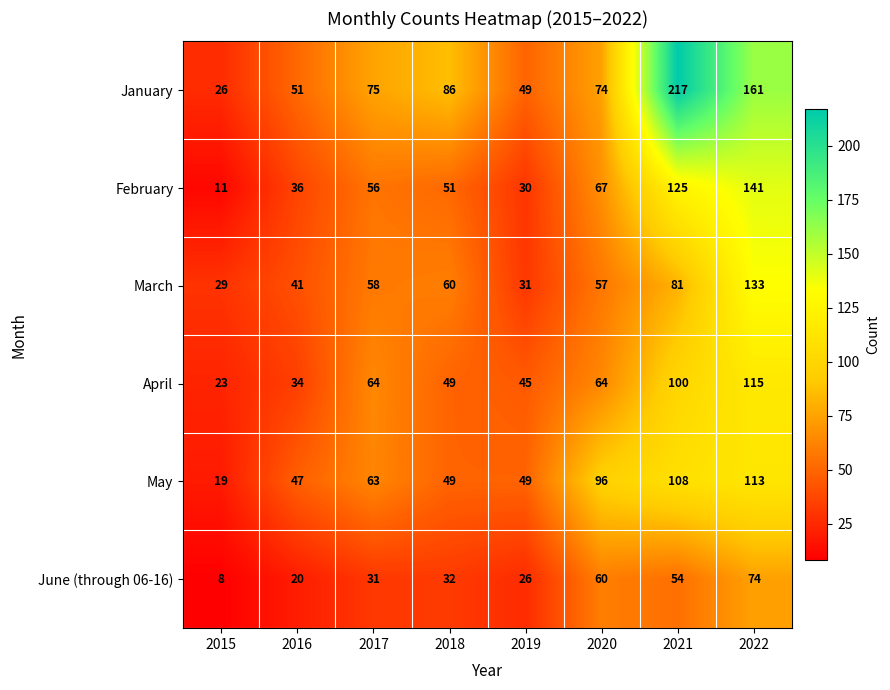

Which label corresponds to the smallest value in the chart?

2015